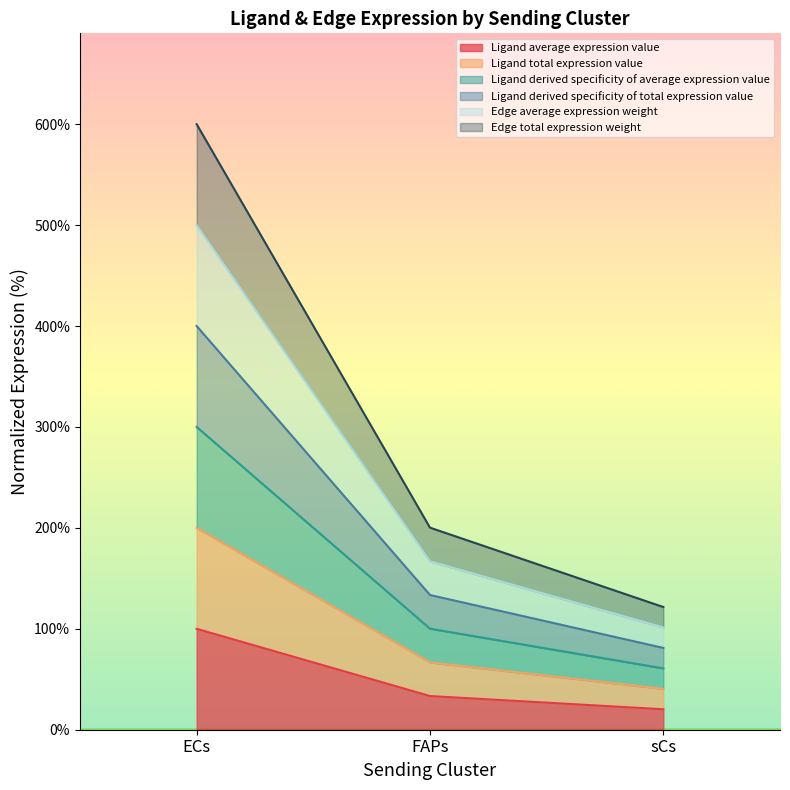

Which series has the widest spread of values?

Edge total expression weight